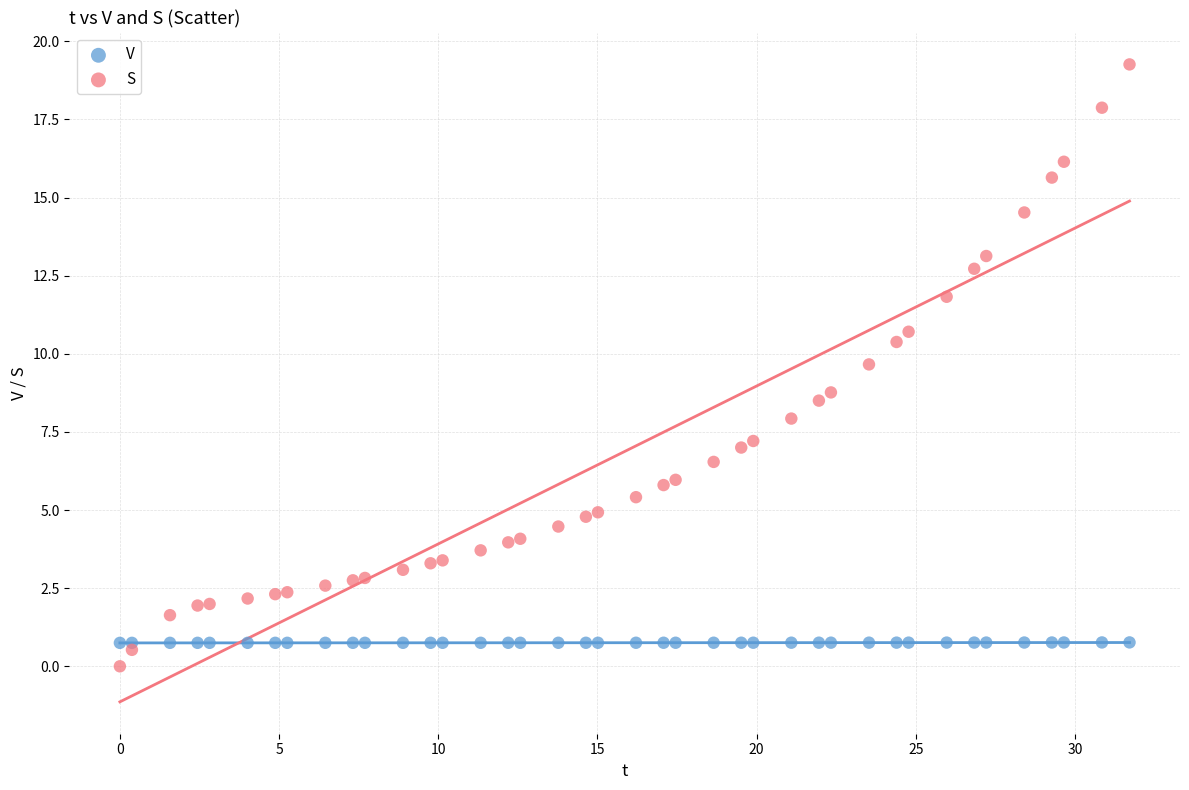

Which series reaches the minimum Y coordinate?

S